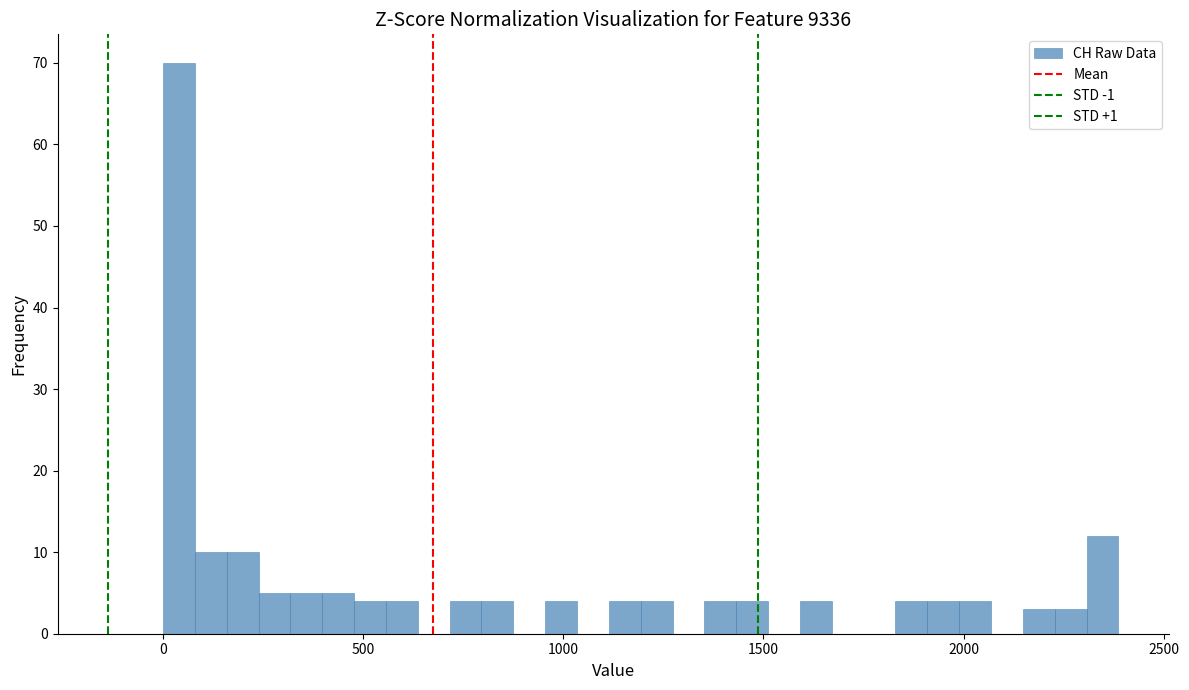

Read against the x-axis, roughly where is the centre of the tallest bar?

50